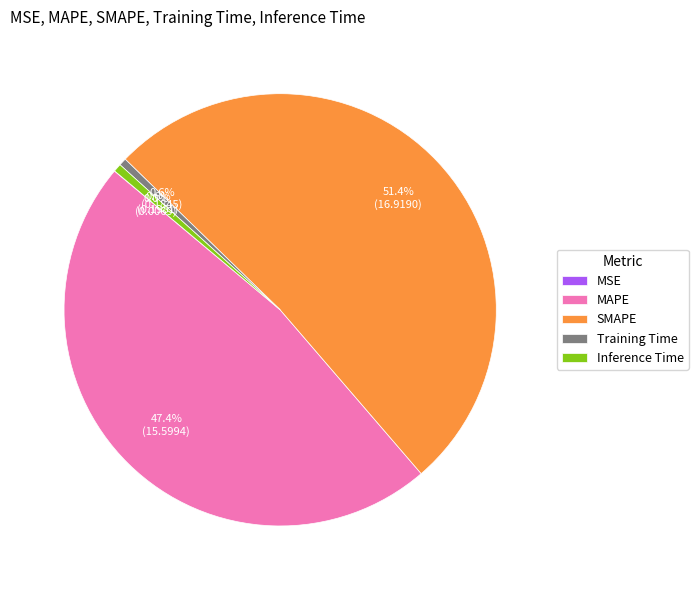

What percentage is the MAPE slice, to the nearest percent?

47%